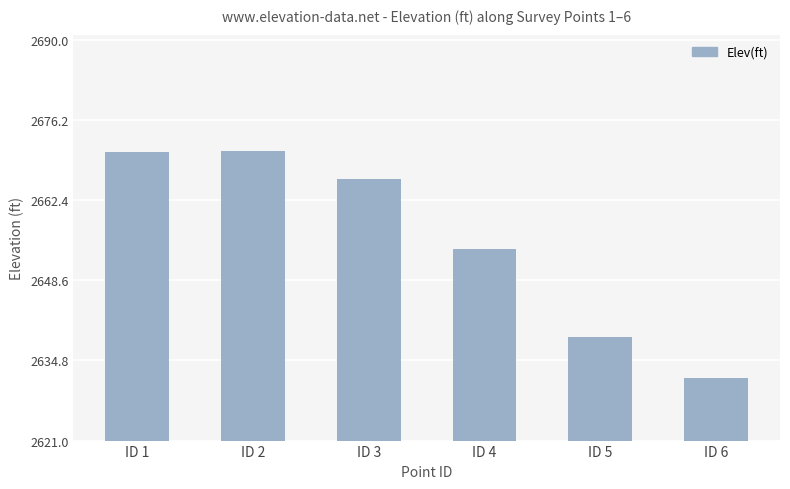

What is the ratio of the value at ID 2 to the value at ID 1?

1.0